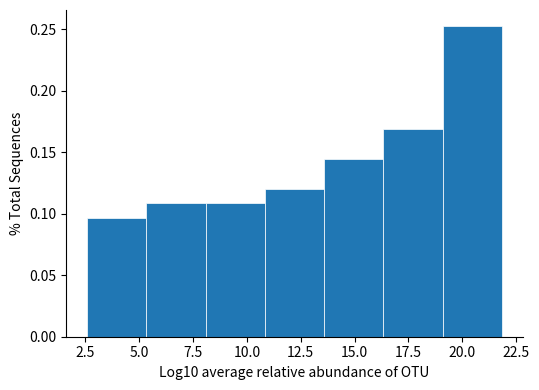

Reading left to right, transcribe this chart: for each bar, give the range it covers on the x-axis and its height. Neither the bar edges nor the heights are printed on the chart, so give them approximately, as read against the axes.

2.5 to 5.5: 0.095
5.5 to 8.0: 0.110
8.0 to 11.0: 0.110
11.0 to 13.5: 0.120
13.5 to 16.5: 0.145
16.5 to 19.0: 0.170
19.0 to 22.0: 0.255